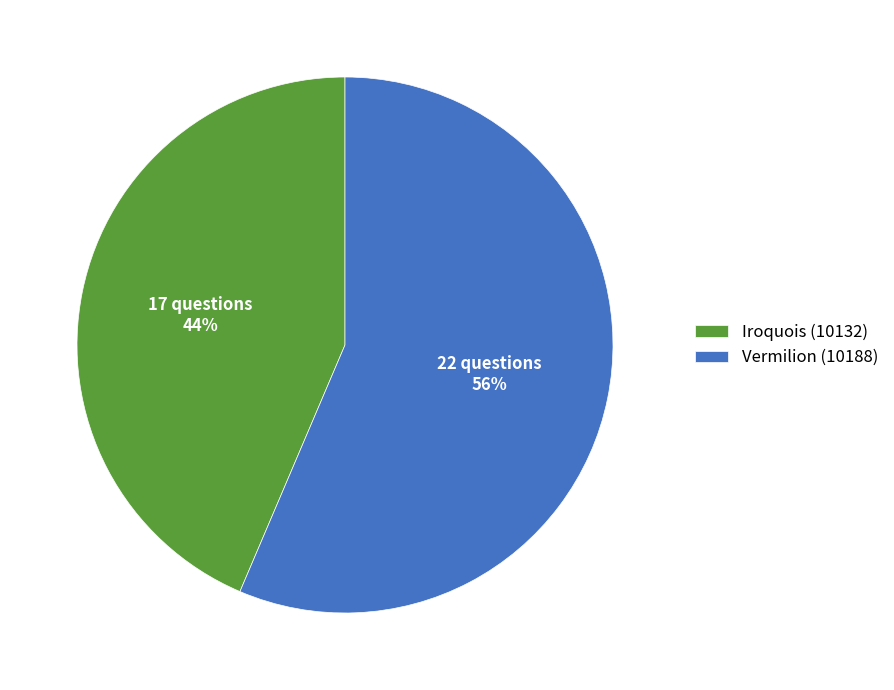

True or false: Iroquois (10132) accounts for 36% of the total.

False